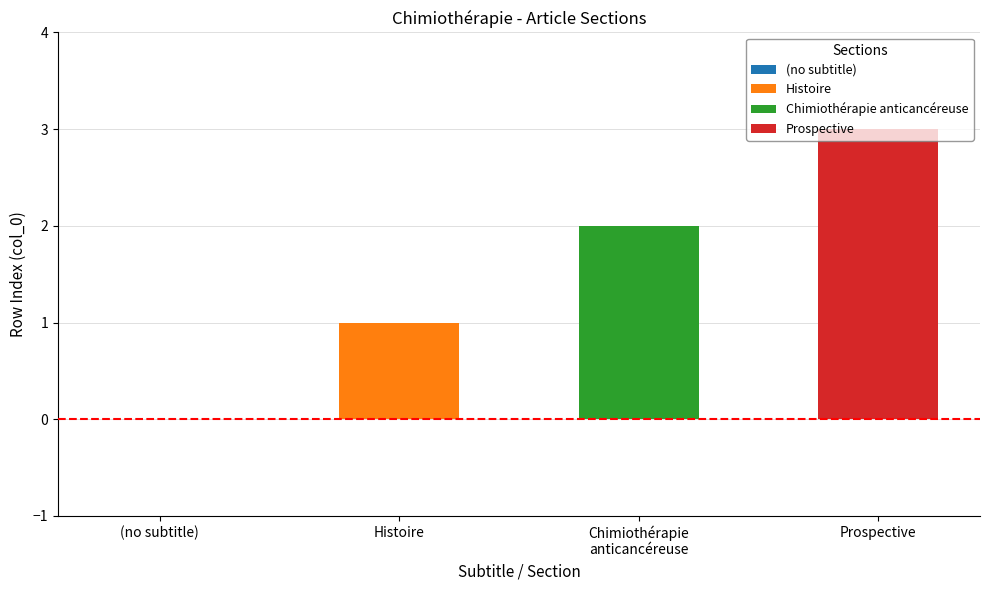

Read the value at 1.

1